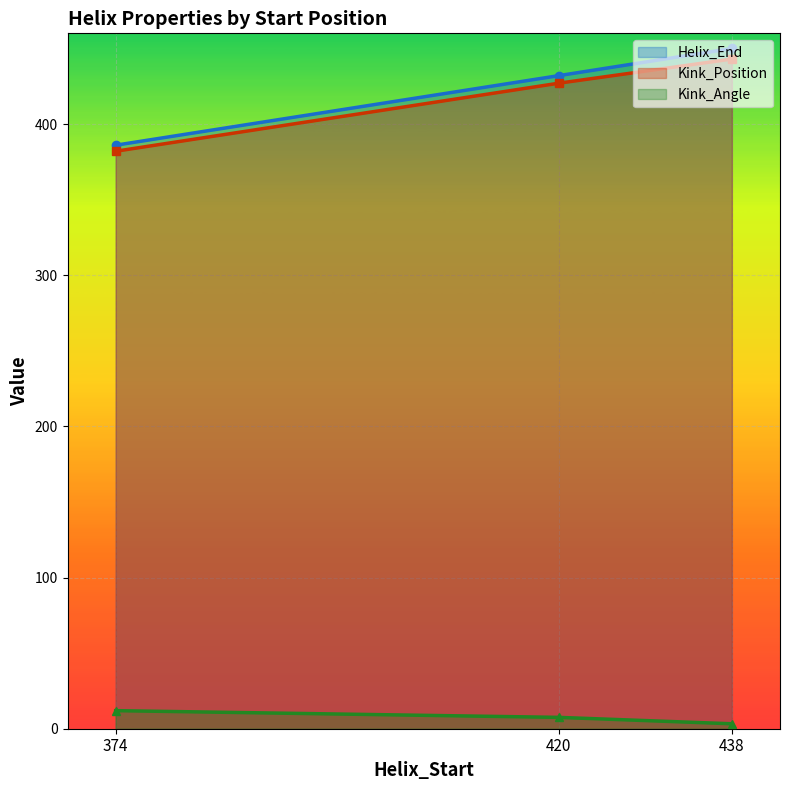

Reading right to left, list all the values displayed in this chart.

Helix_End: 438=450.0	420=432.0	374=386.0
Kink_Position: 438=443.0	420=427.0	374=382.0
Kink_Angle: 438=3.3	420=7.5	374=12.0